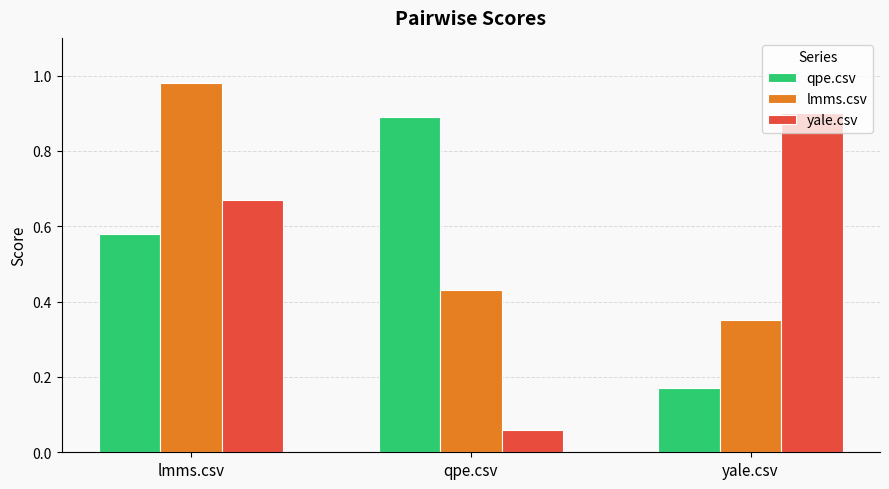

Which series changed the most between lmms.csv and yale.csv?

lmms.csv